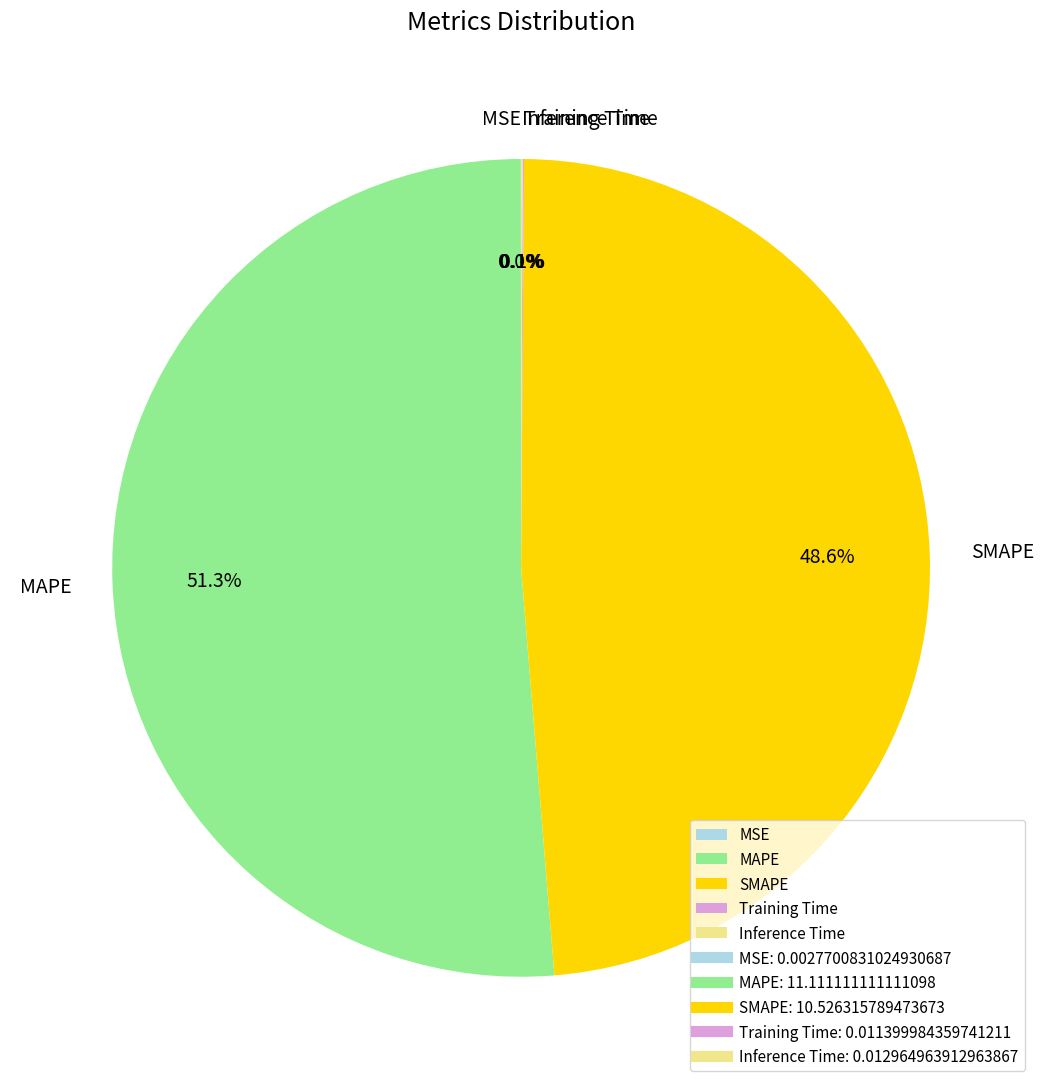

What is the ratio of the value at SMAPE to the value at MAPE?

0.9